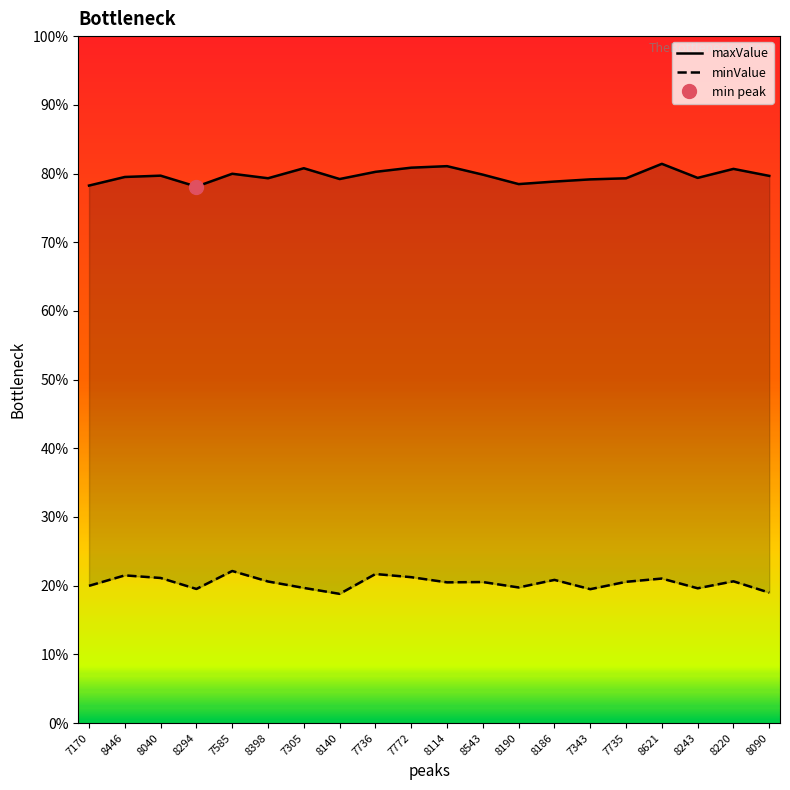

Rank the series at 8040 from lowest to highest value.

minValue, maxValue